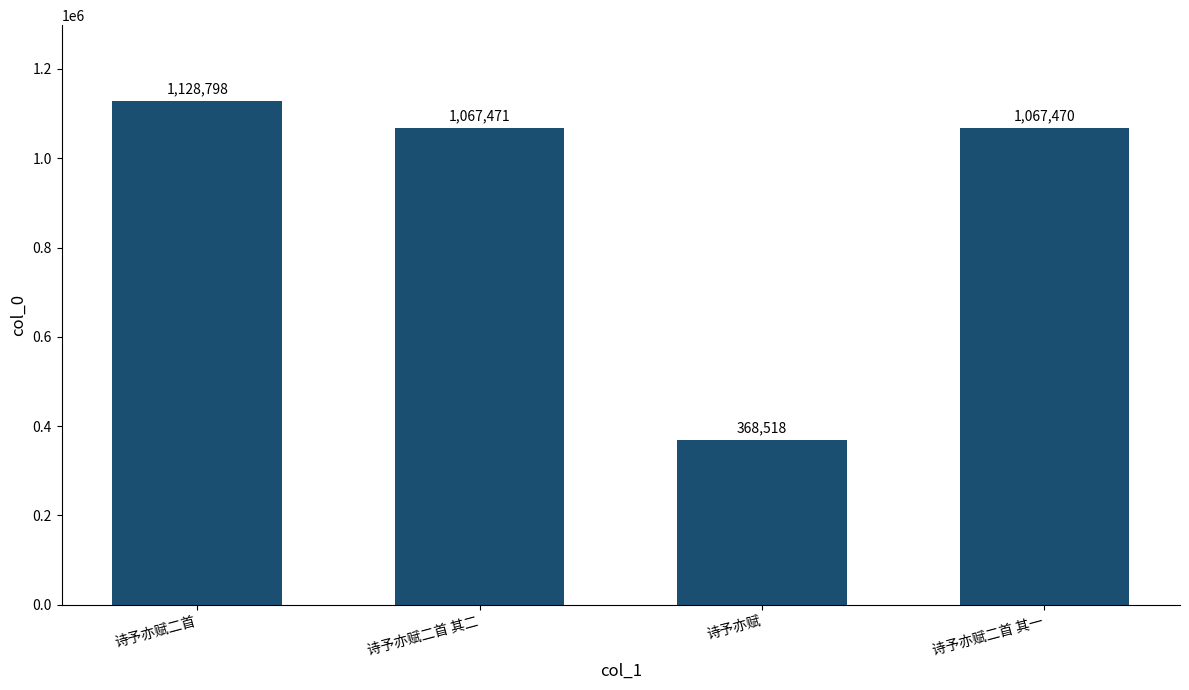

True or false: the data shows 1128798 at 诗予亦赋二首.

True